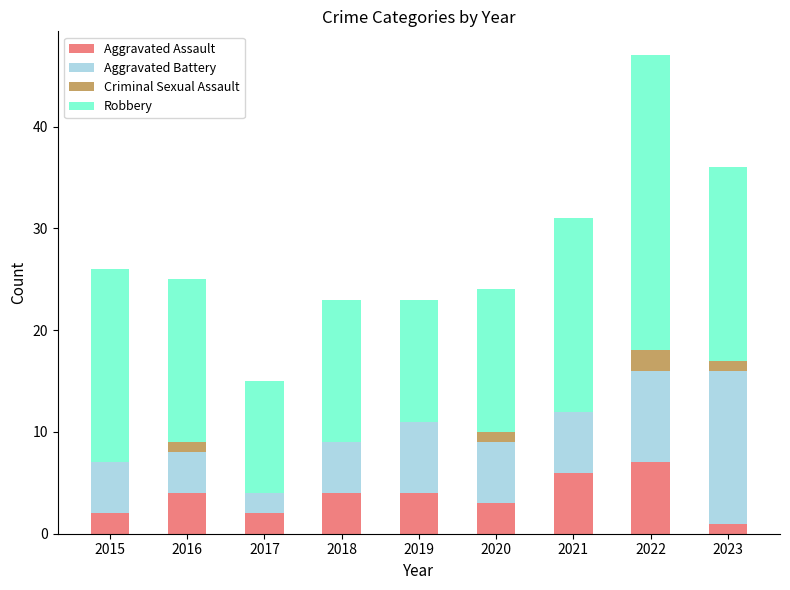

Count the number of categories in the chart.

9